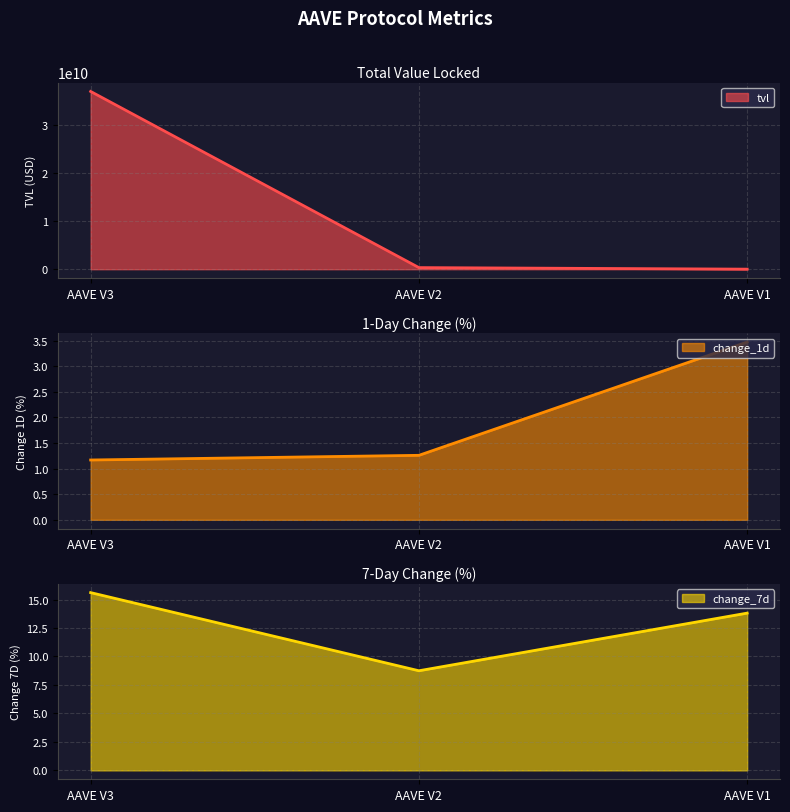

What is the sum of all change_7d values?

38.2